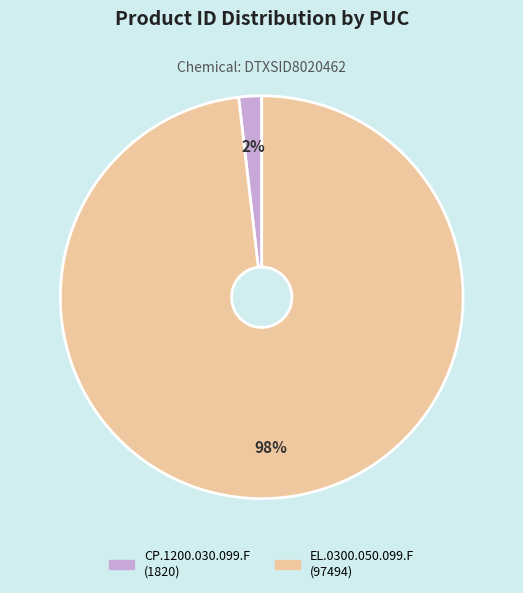

To the nearest percent, what is the average slice percentage?

50%